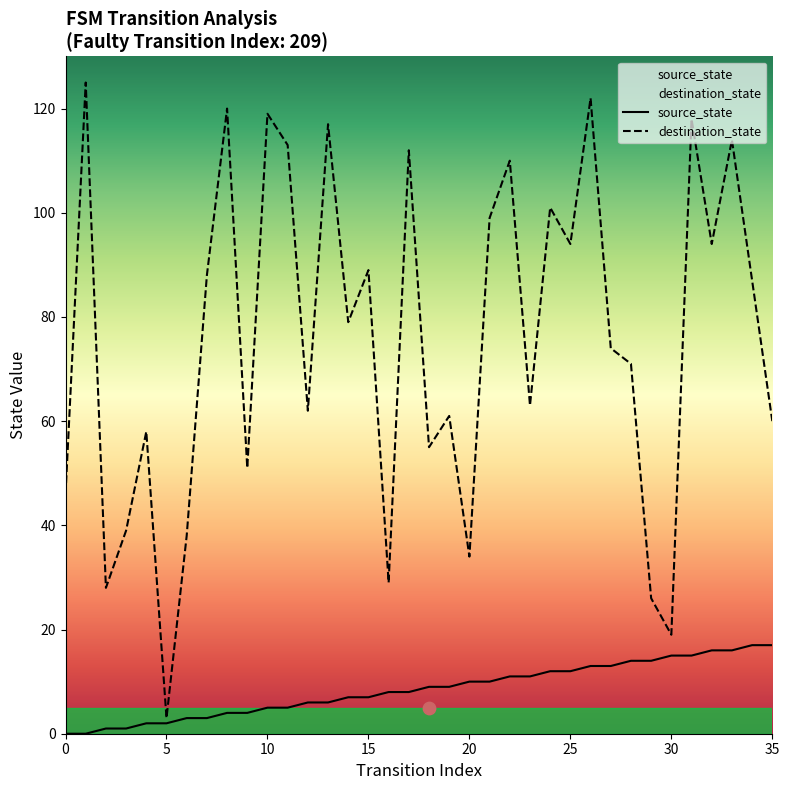

Which series contains the highest Y value?

destination_state